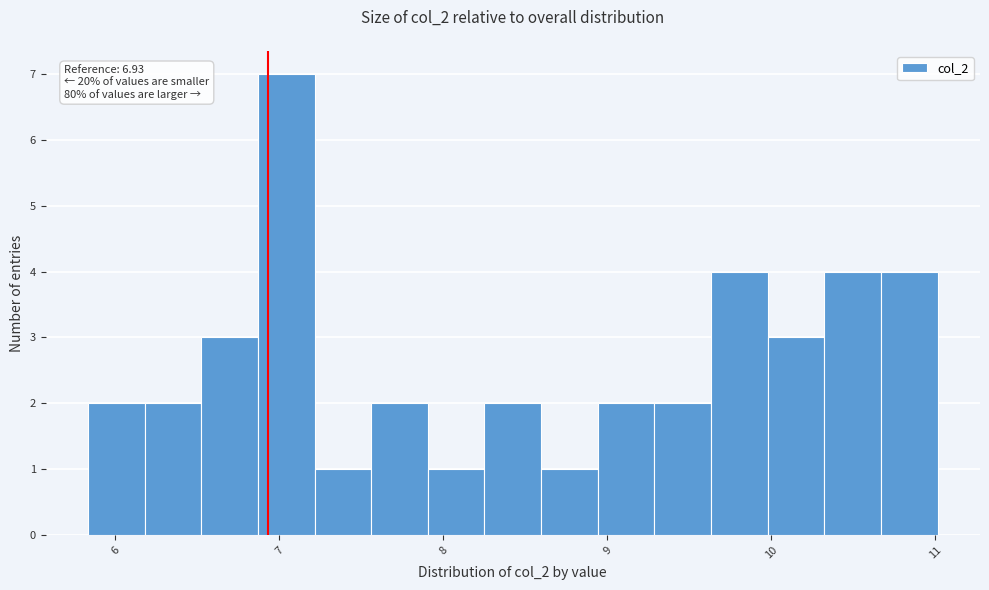

Read against the x-axis, roughly where is the centre of the tallest bar?

7.0